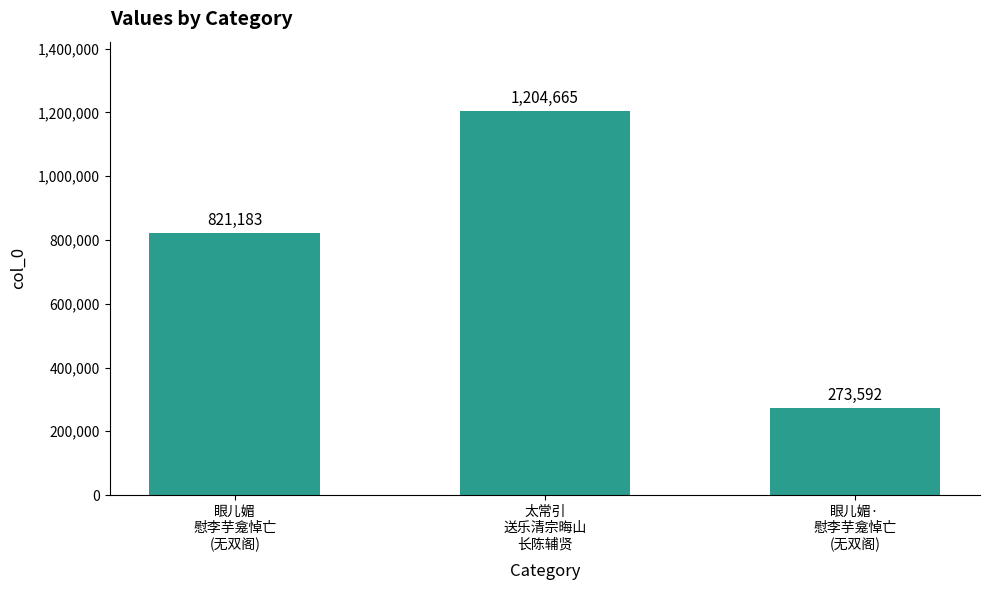

What is the difference between the second highest and minimum values?

547591